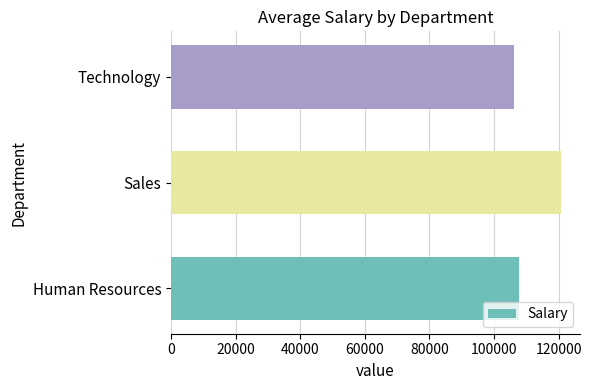

Which category has the highest value across all series?

Sales